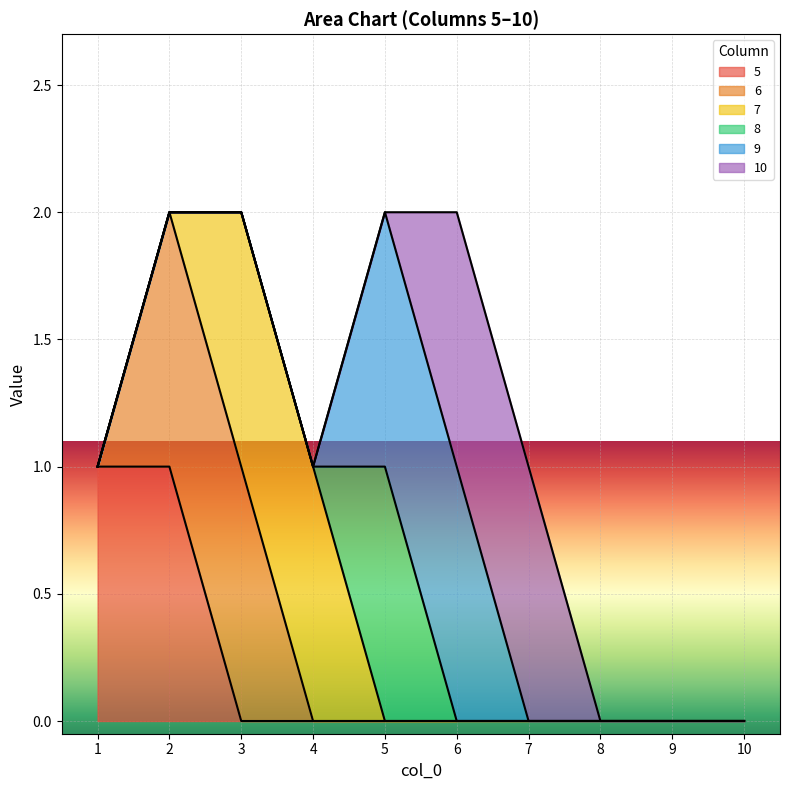

True or false: 10 has more than 1 interior local peaks.

False